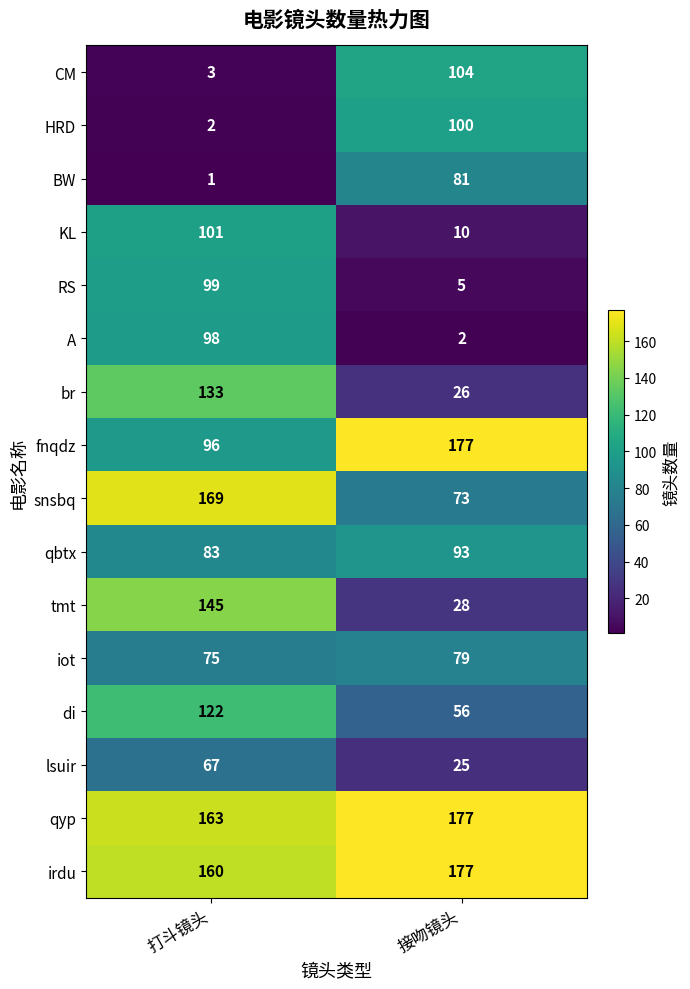

How many series are shown in this chart?

16